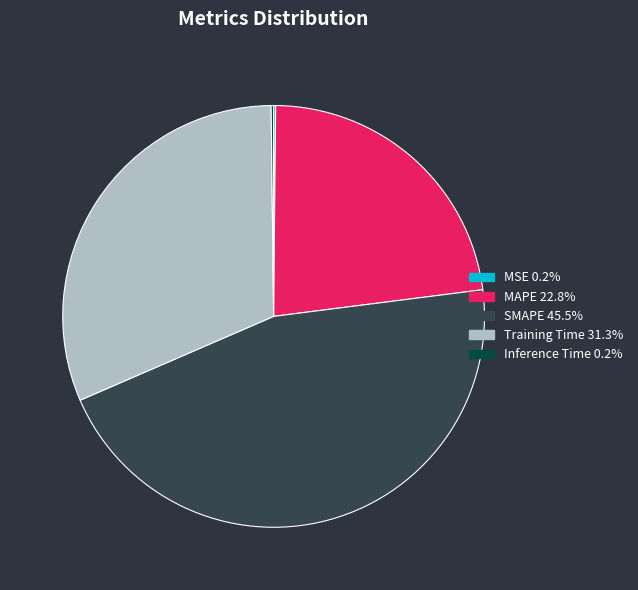

Does SMAPE account for over 50% of the chart?

No